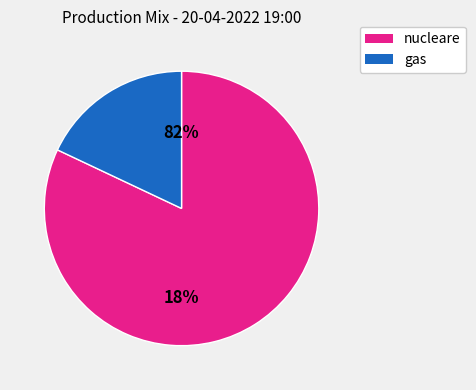

What is the majority slice?

nucleare